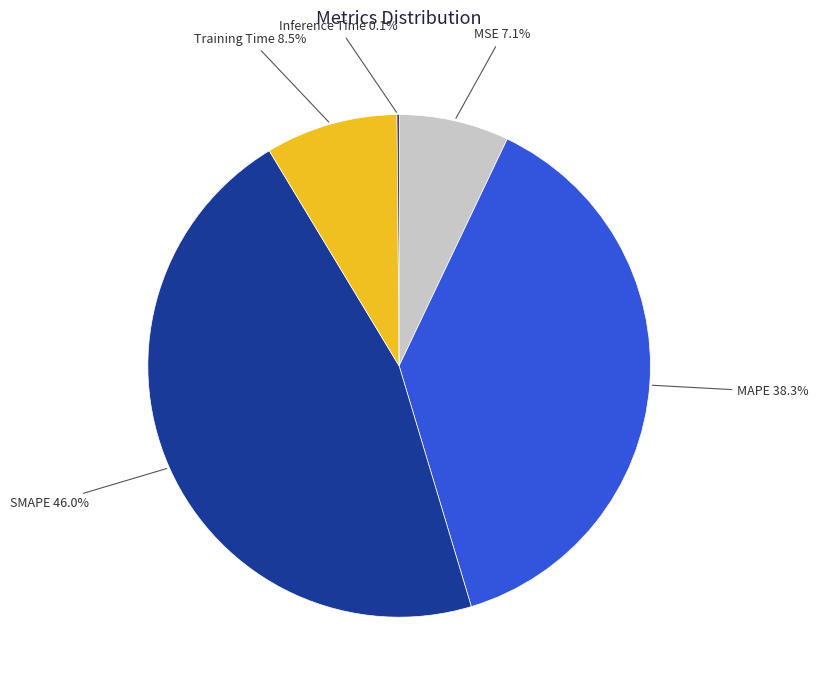

Is there a majority slice in this chart?

No